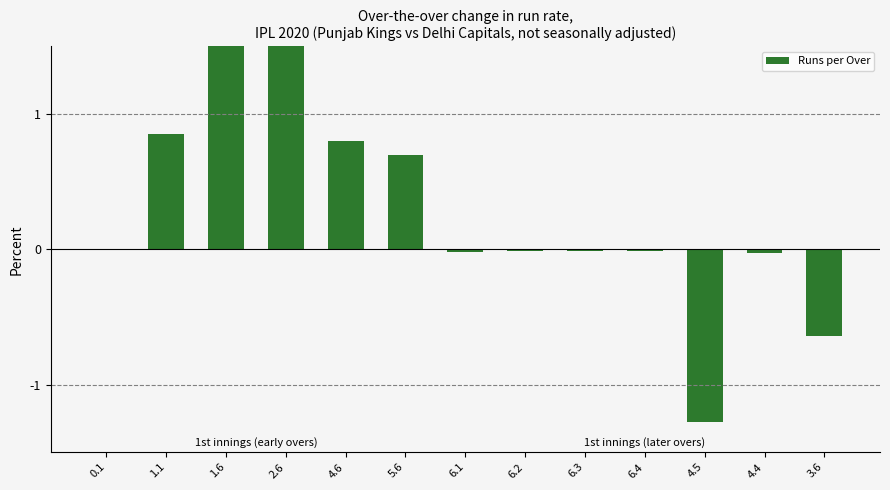

What is the maximum value shown in the chart?

2.1